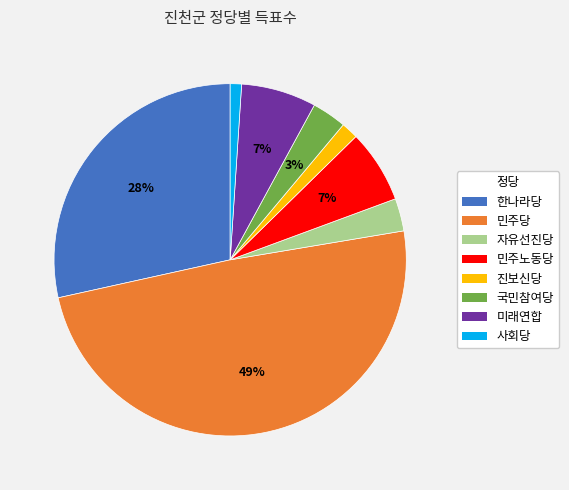

To the nearest percent, what portion does 민주노동당 represent?

7%